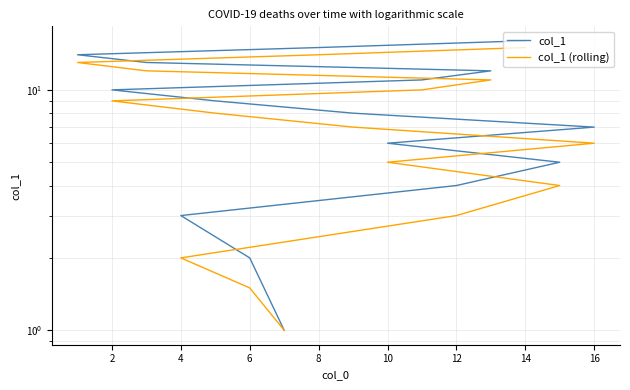

What is the sum of all col_1 (rolling) values?

121.5